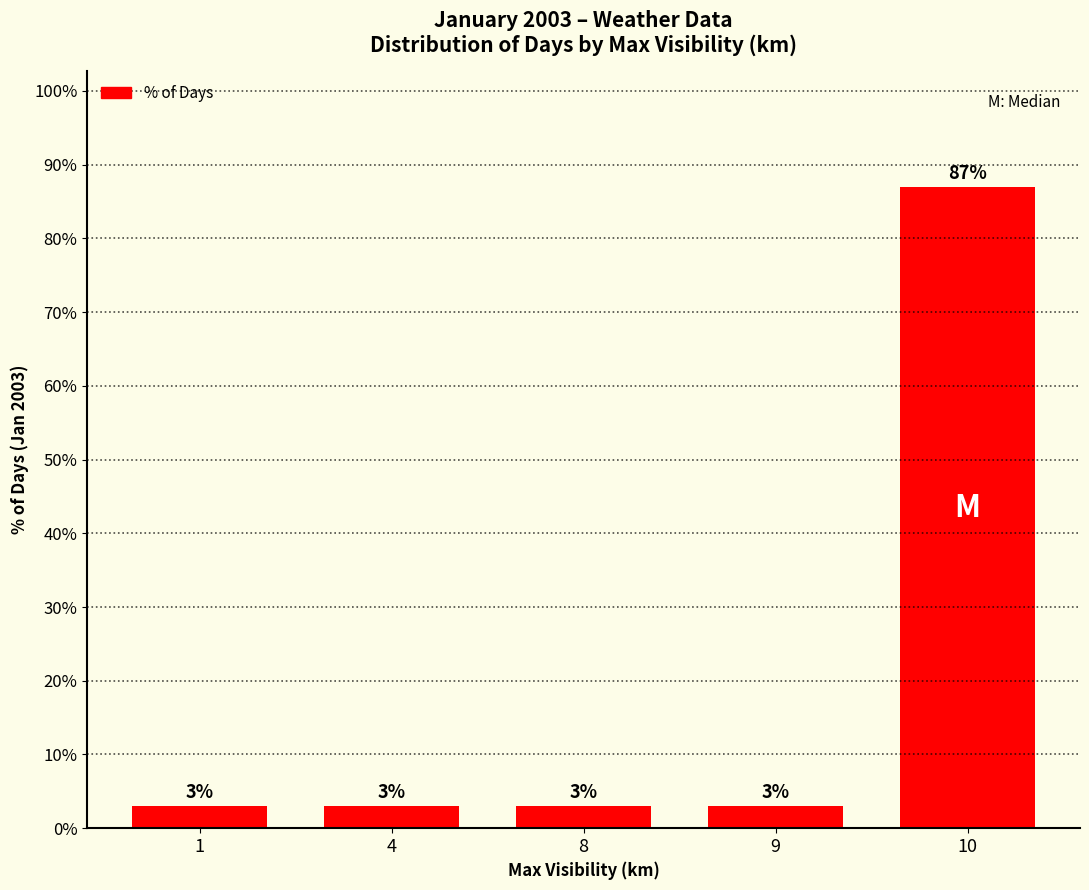

Which label corresponds to the largest value in the chart?

10